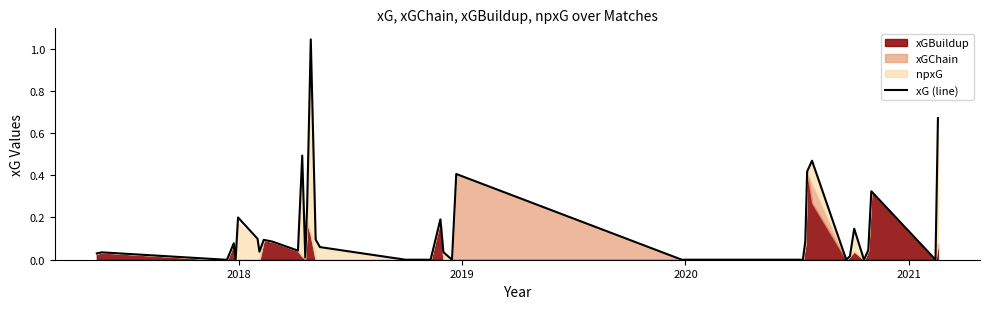

How many points are higher than both their immediate neighbors (excluding endpoints)?

11